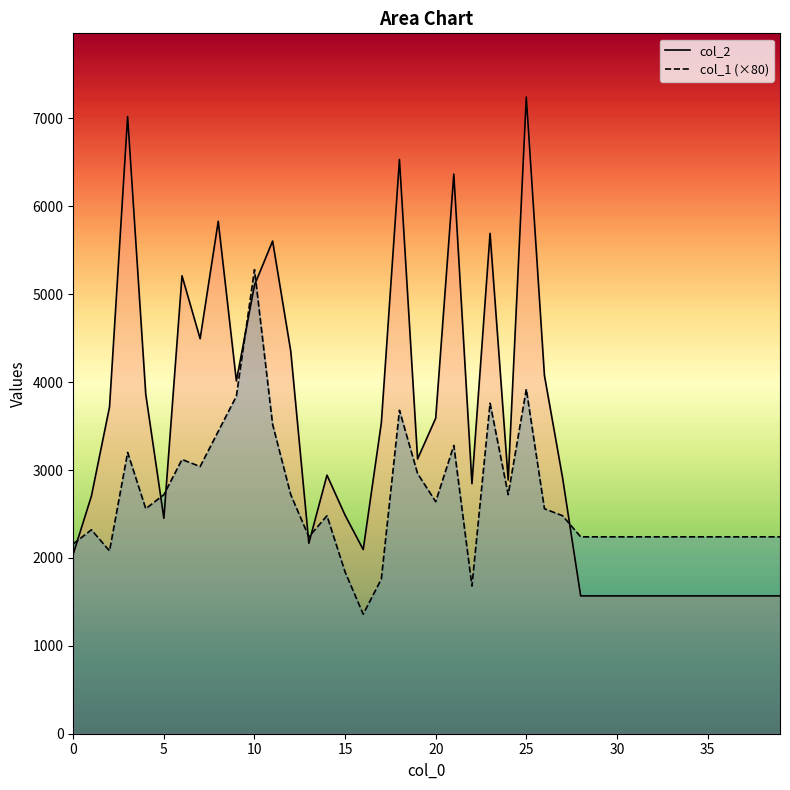

Read the col_1 (×80) value at 20.

2640